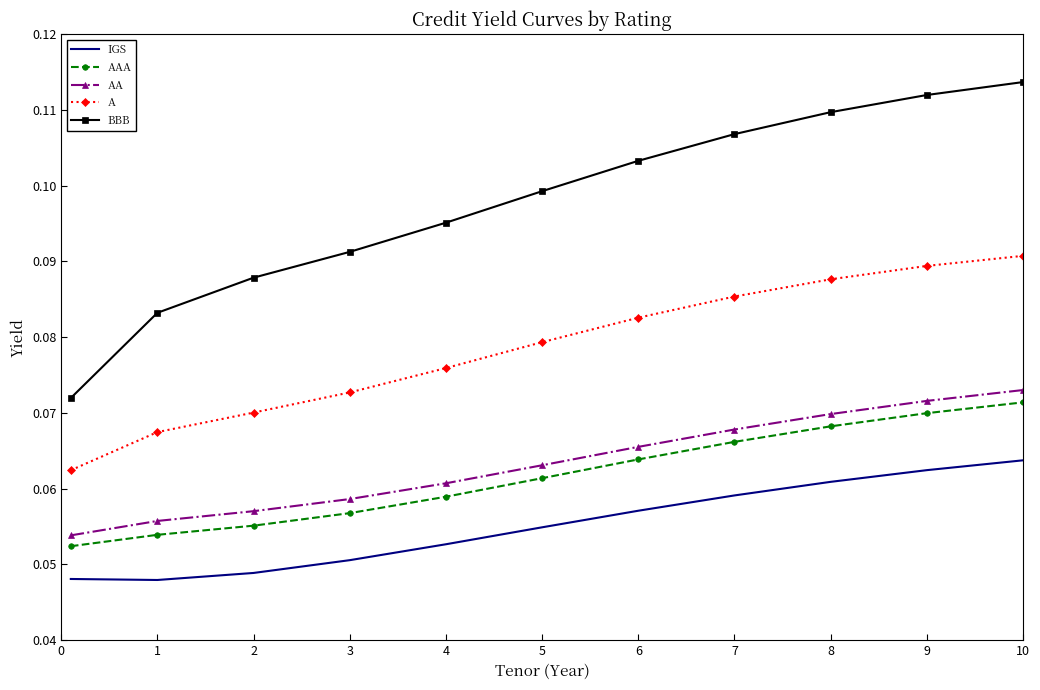

Which series has the widest spread of values?

BBB